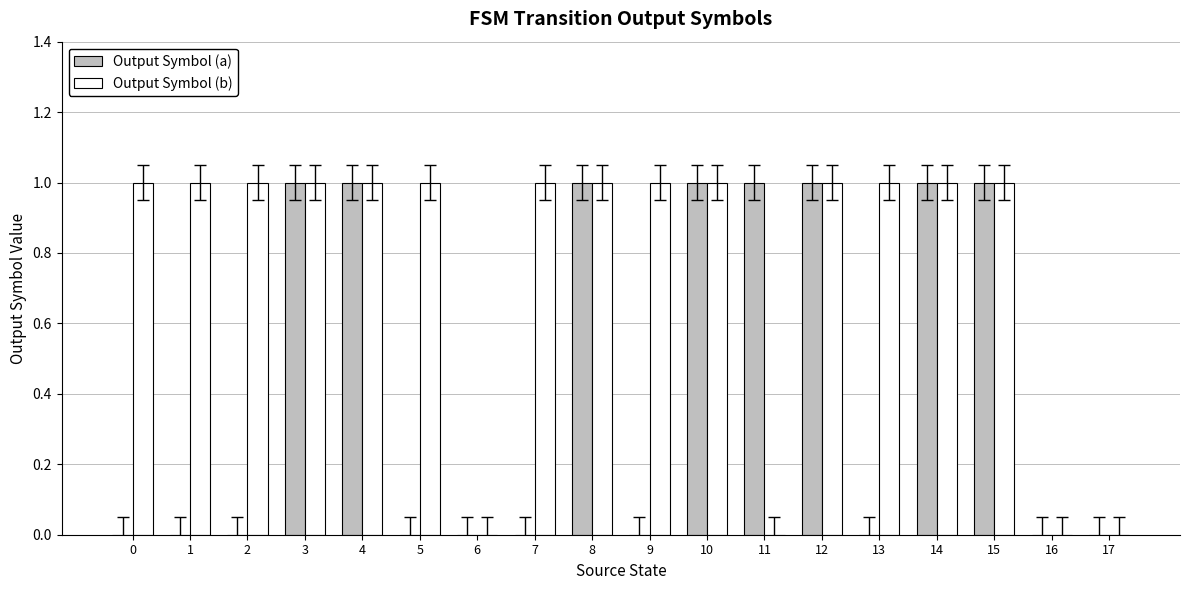

What is the sum of all Output Symbol (b) values?

14